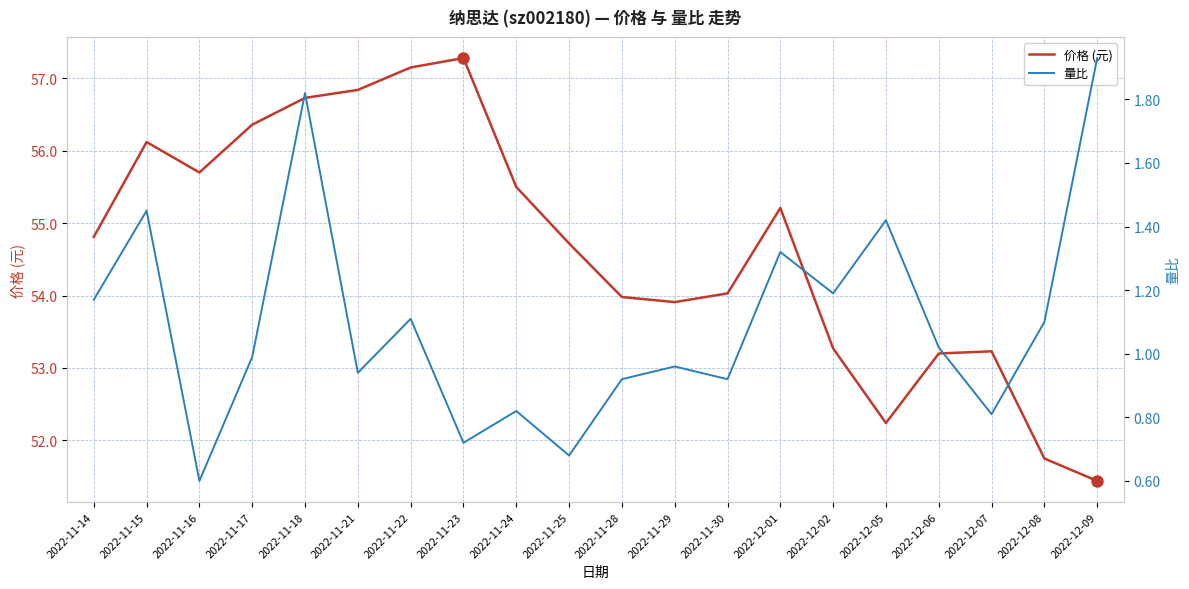

Which series has the largest Y range (max minus min)?

价格 (元)